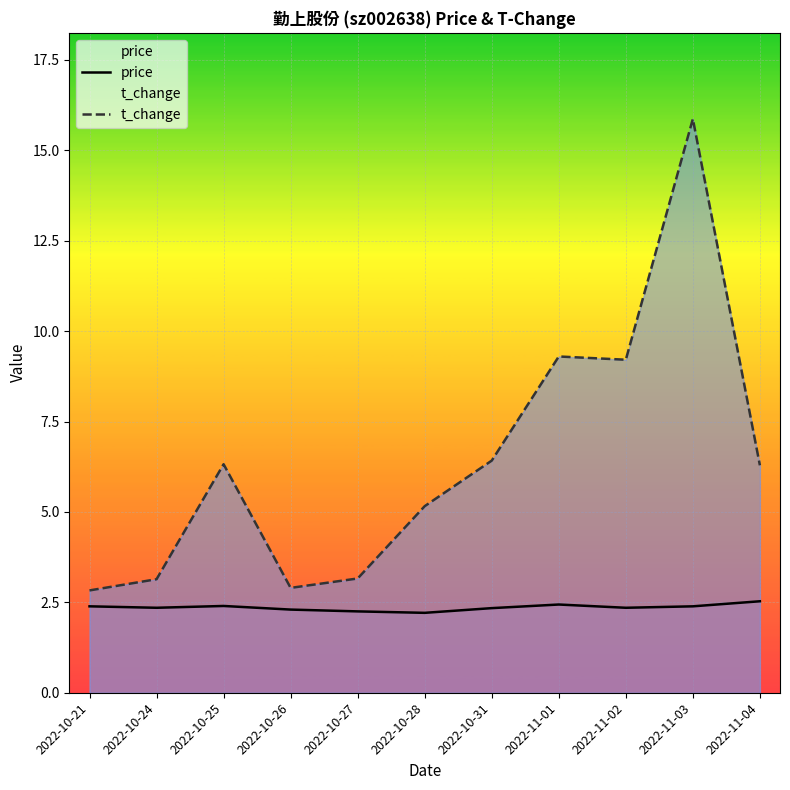

True or false: t_change has a value of 2.1 at 2022-10-27.

False